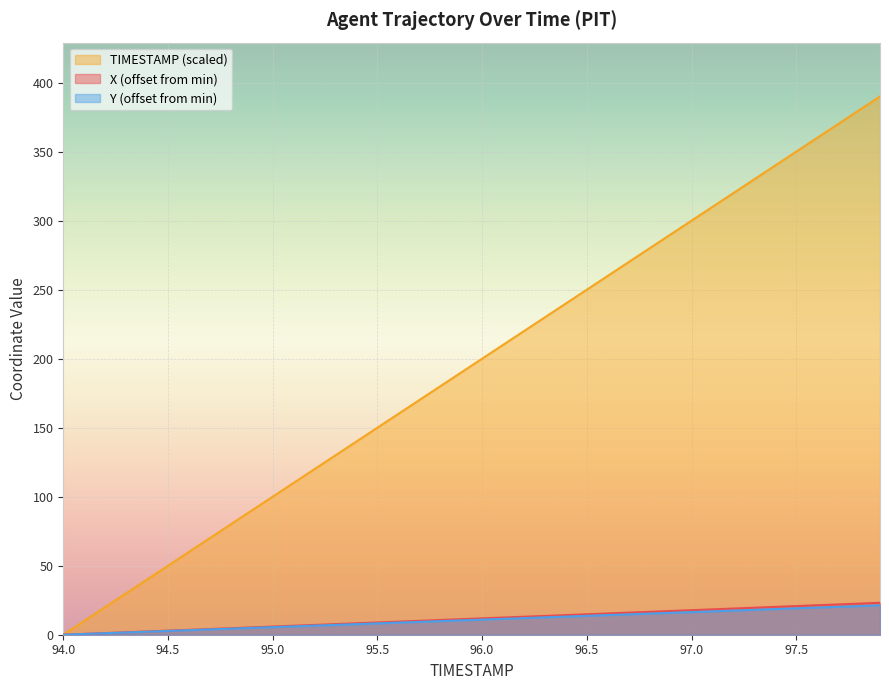

What is the label of the 4th point from the left?

94.3